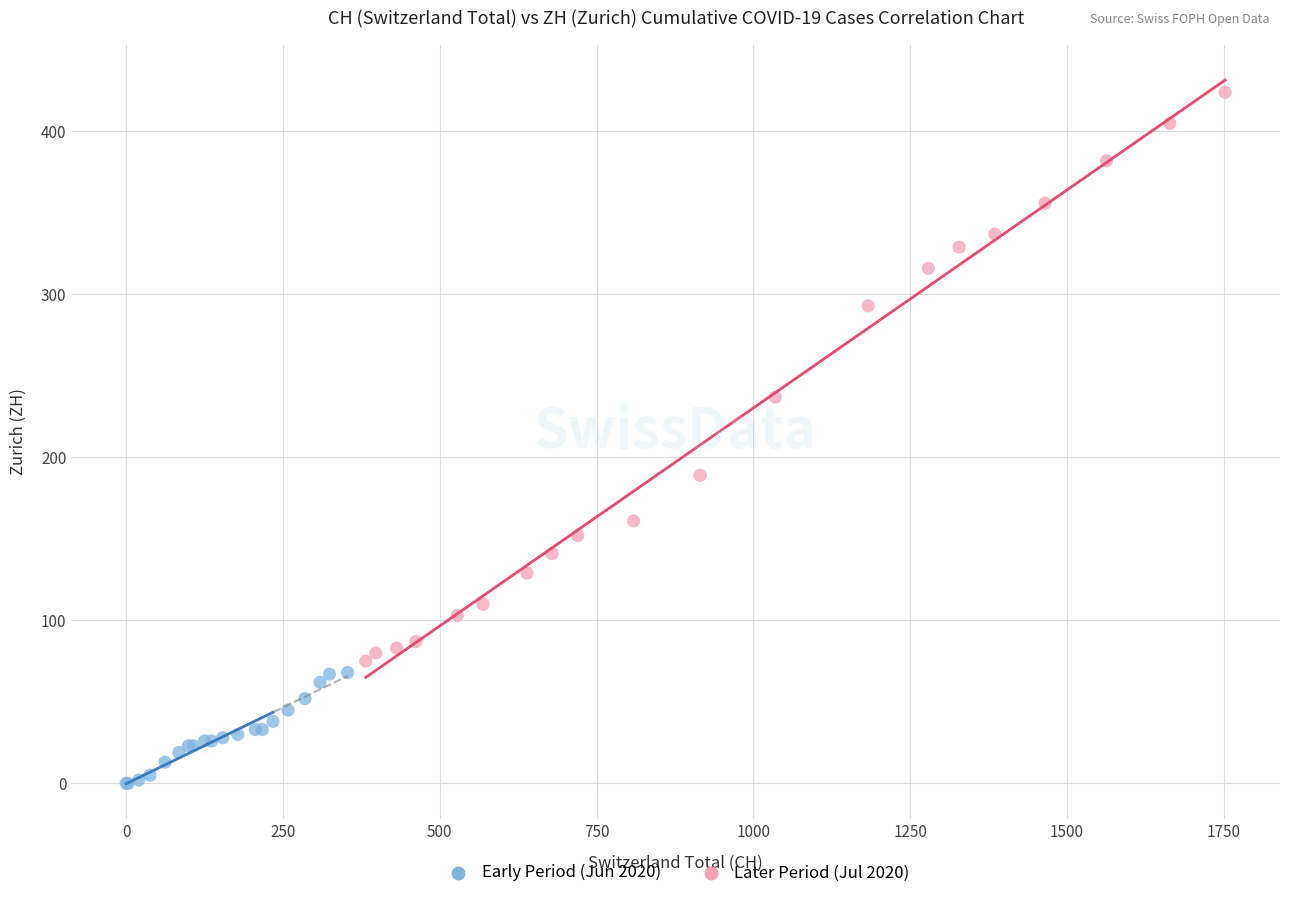

Which series reaches the maximum Y coordinate?

Later Period (Jul 2020)